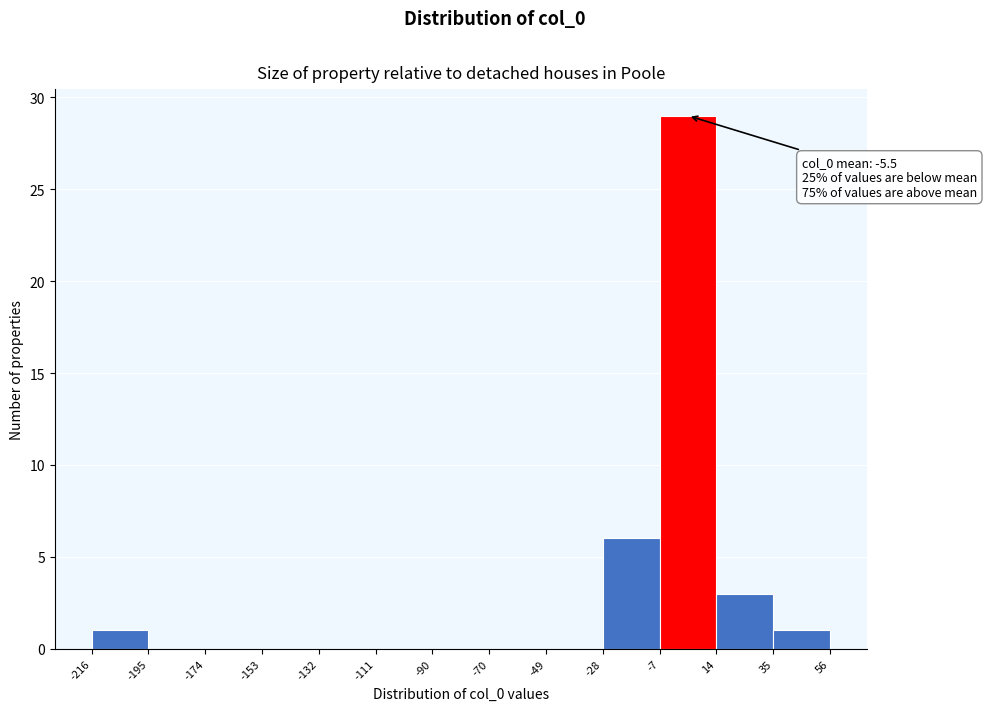

Over which range of the x-axis is the bar tallest?

-7 to 14